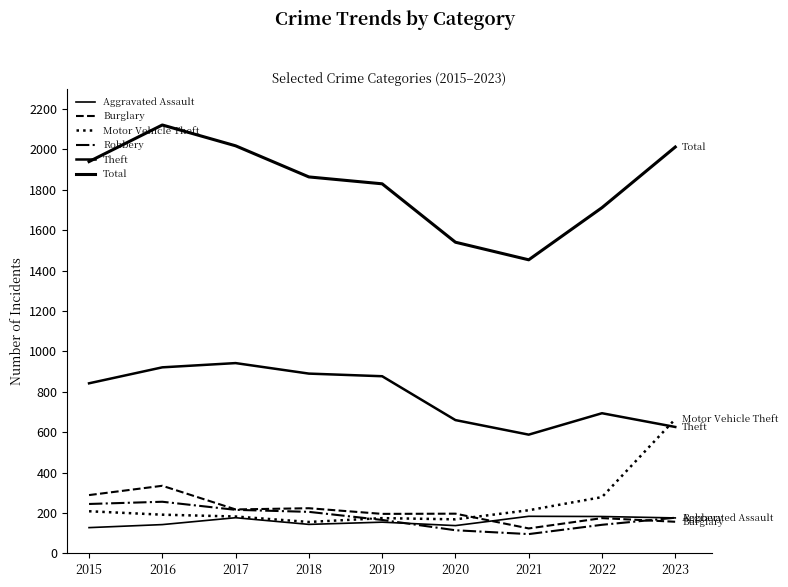

Does the chart display data point markers on the line(s)?

No